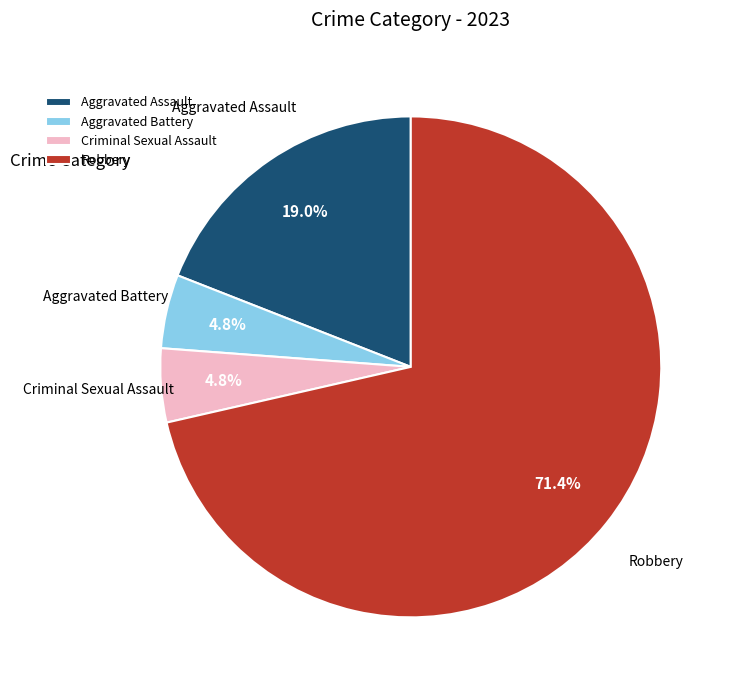

Do Aggravated Assault and Criminal Sexual Assault together represent more than half of the pie?

No